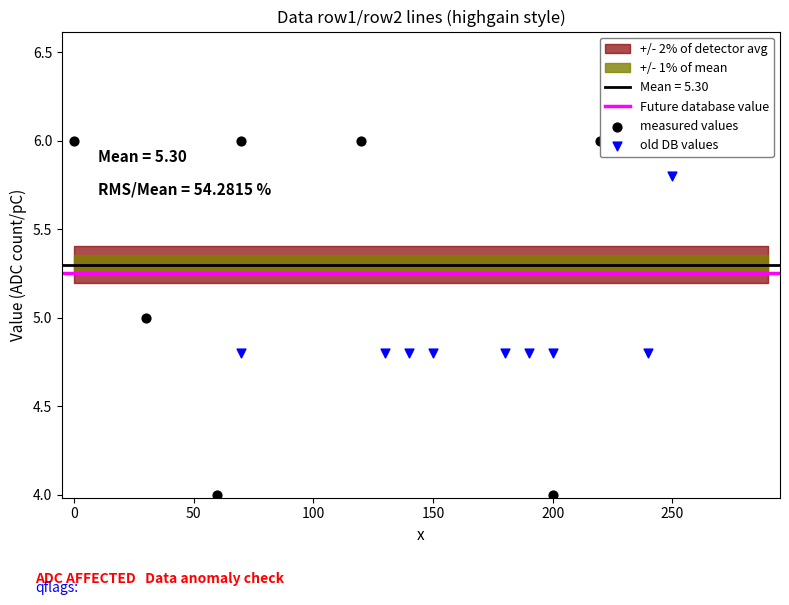

At how many categories does at least one series exceed 4?

17